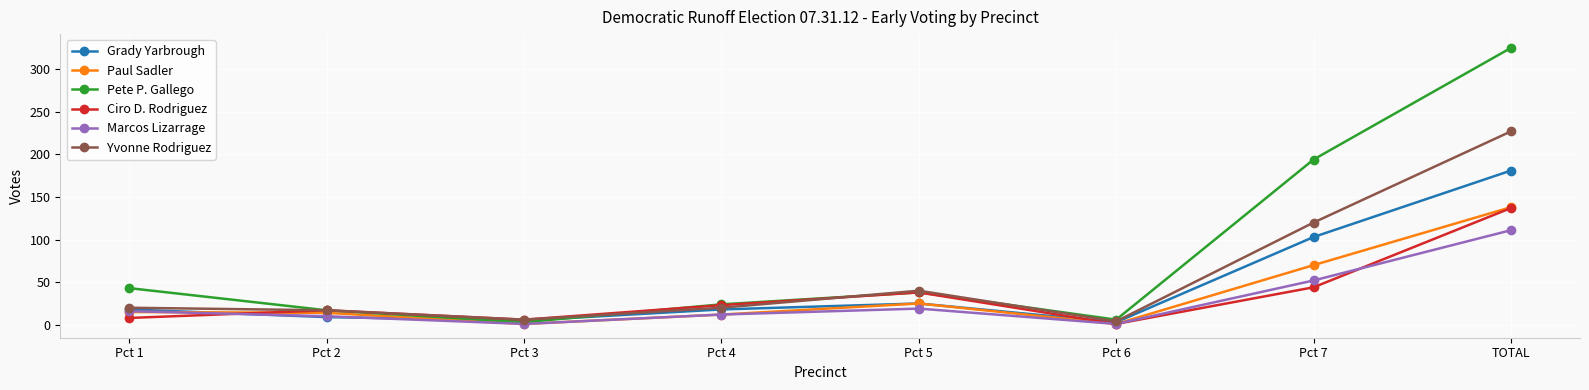

In Grady Yarbrough, how many points are lower than both neighbors (excluding endpoints)?

2